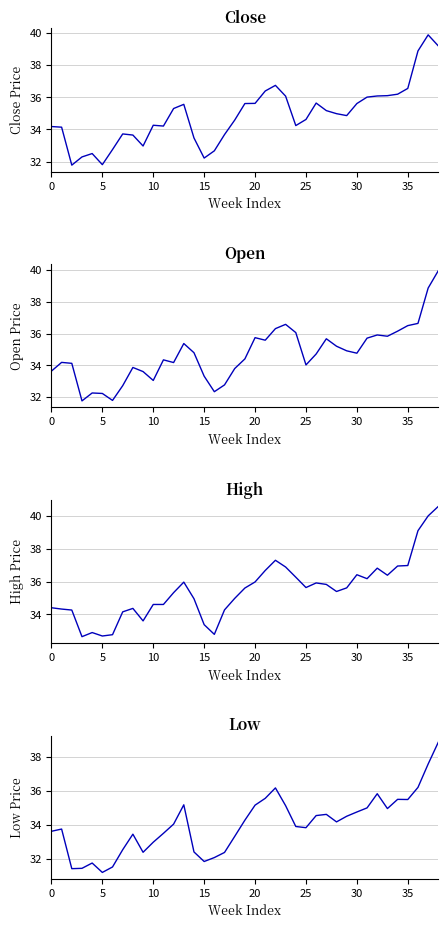

Which series changed the most between 30 and 10?

High